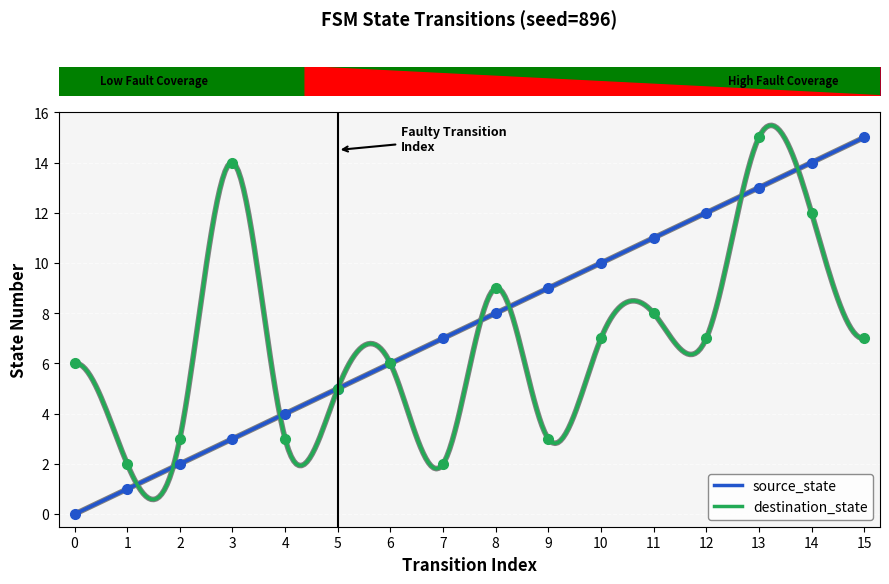

Which series ends up on top after the final intersection of source_state and destination_state?

source_state